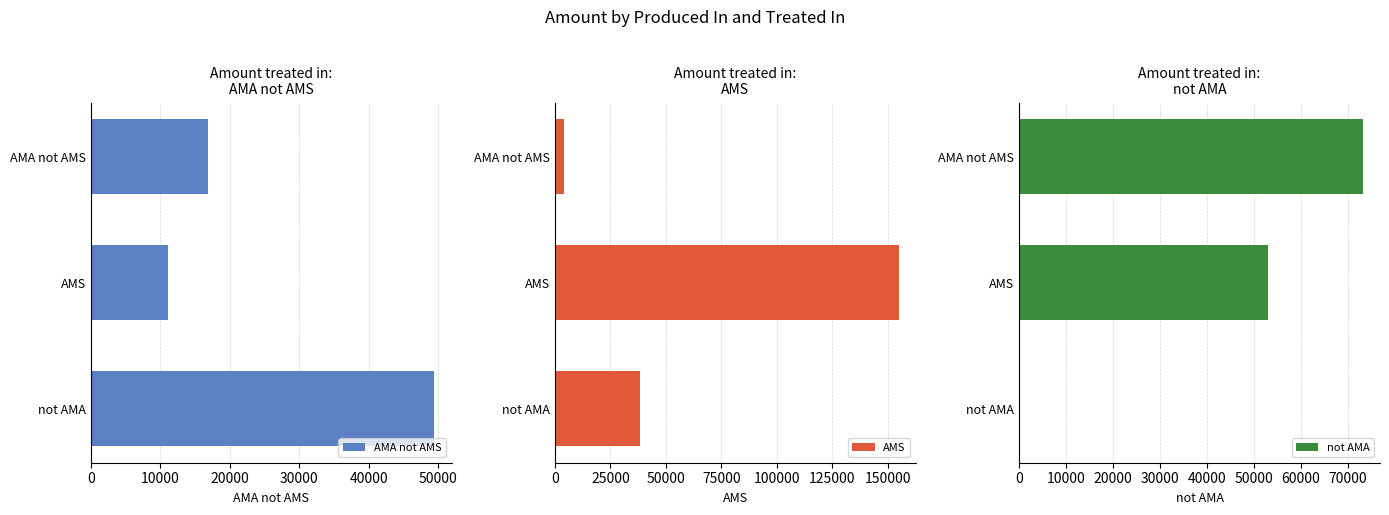

How many series are shown in this chart?

3